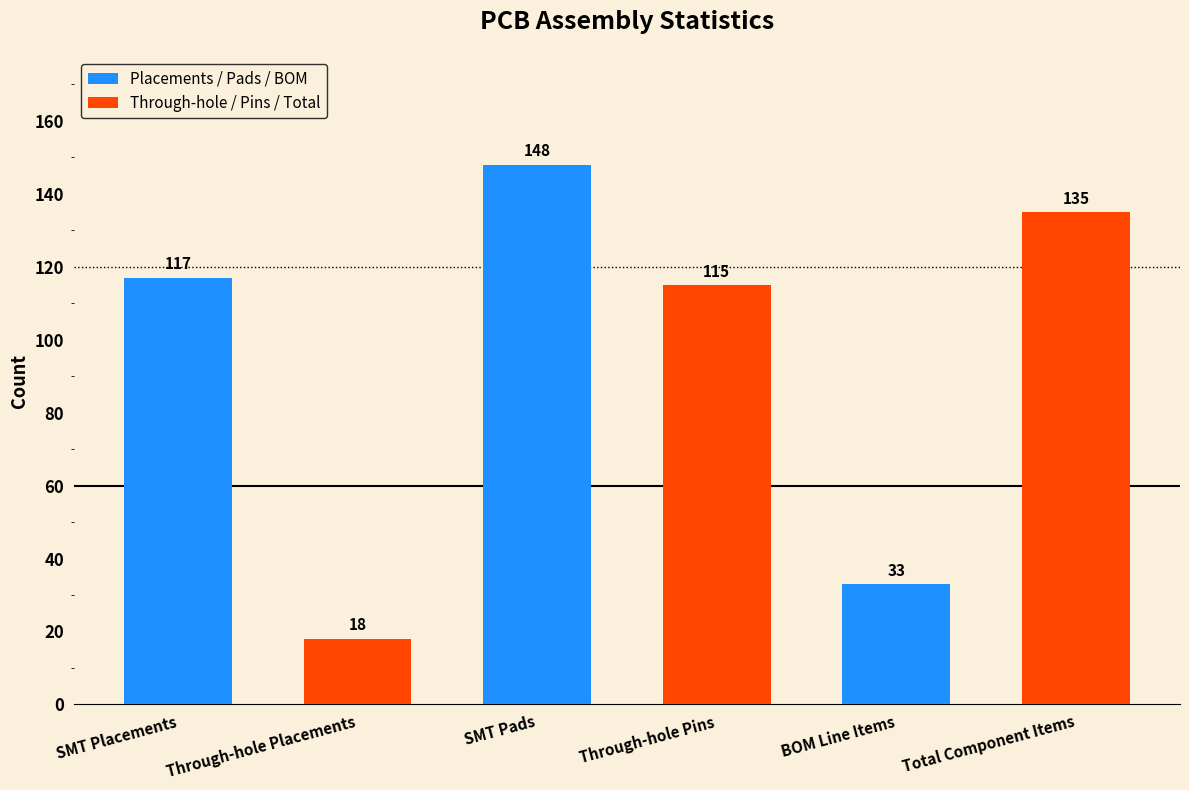

Count the number of categories in the chart.

6